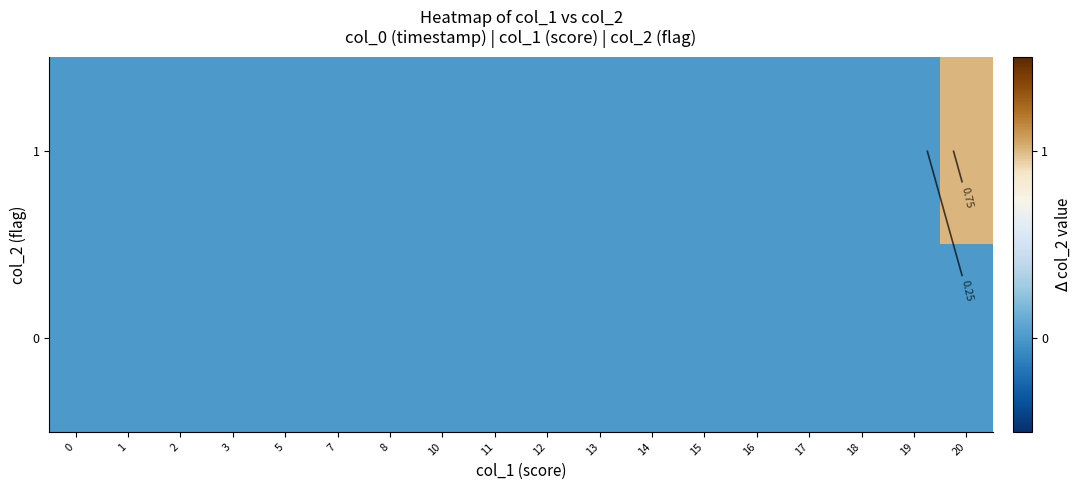

What is the difference between the maximum and second lowest values in the row_1 series?

1